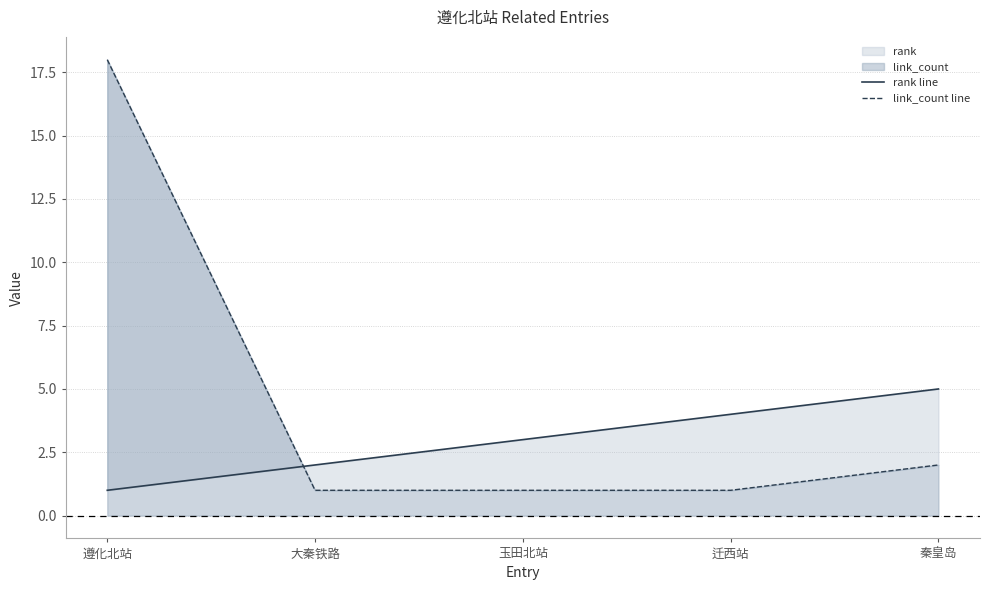

True or false: rank line has a value of 2 at 迁西站.

False